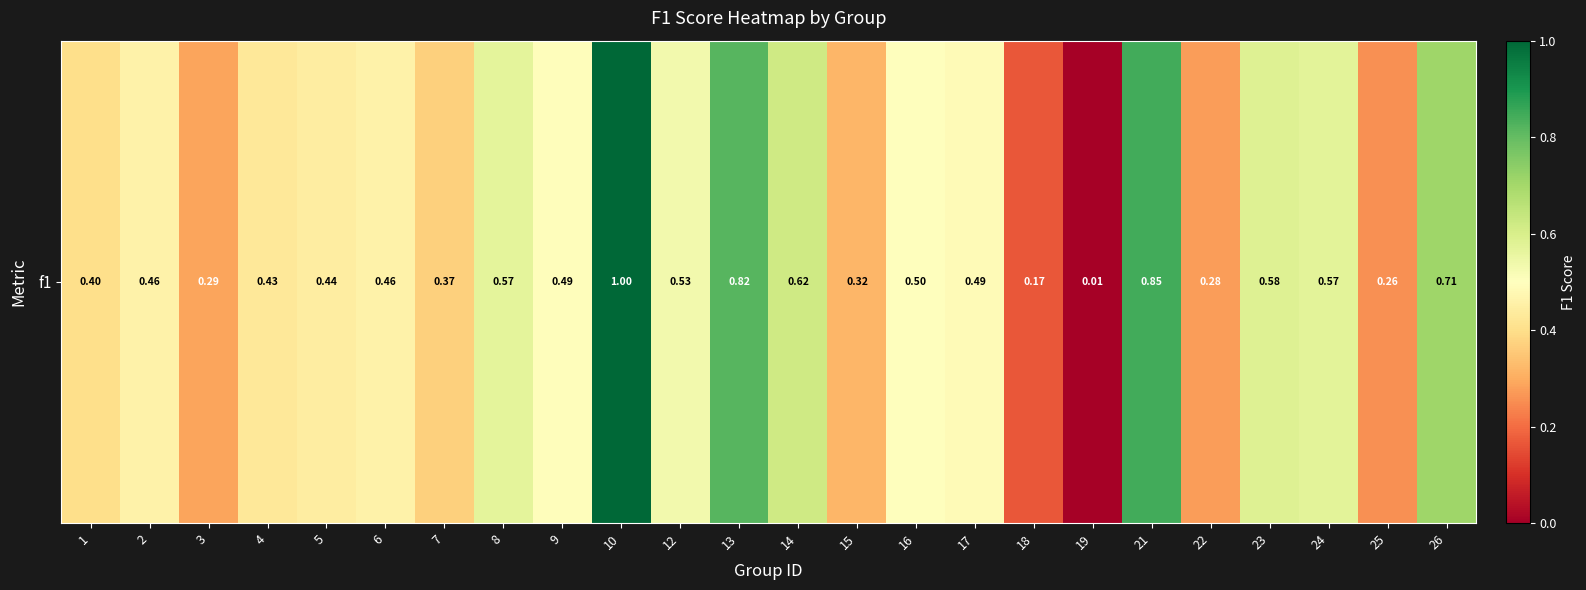

At which category does the chart reach its peak across all series?

10